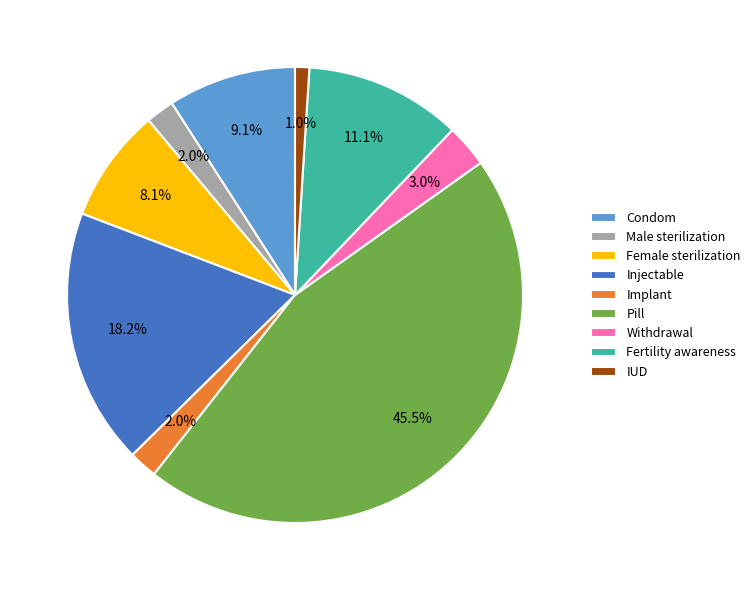

To the nearest percent, what portion does Injectable represent?

18%